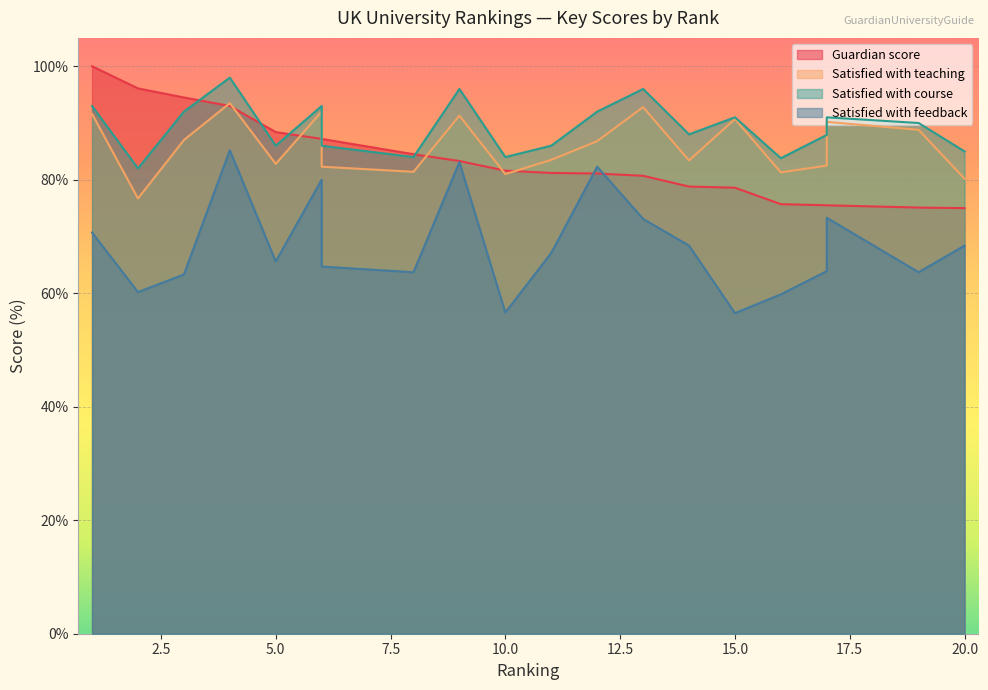

Does the chart display data point markers on the line(s)?

No